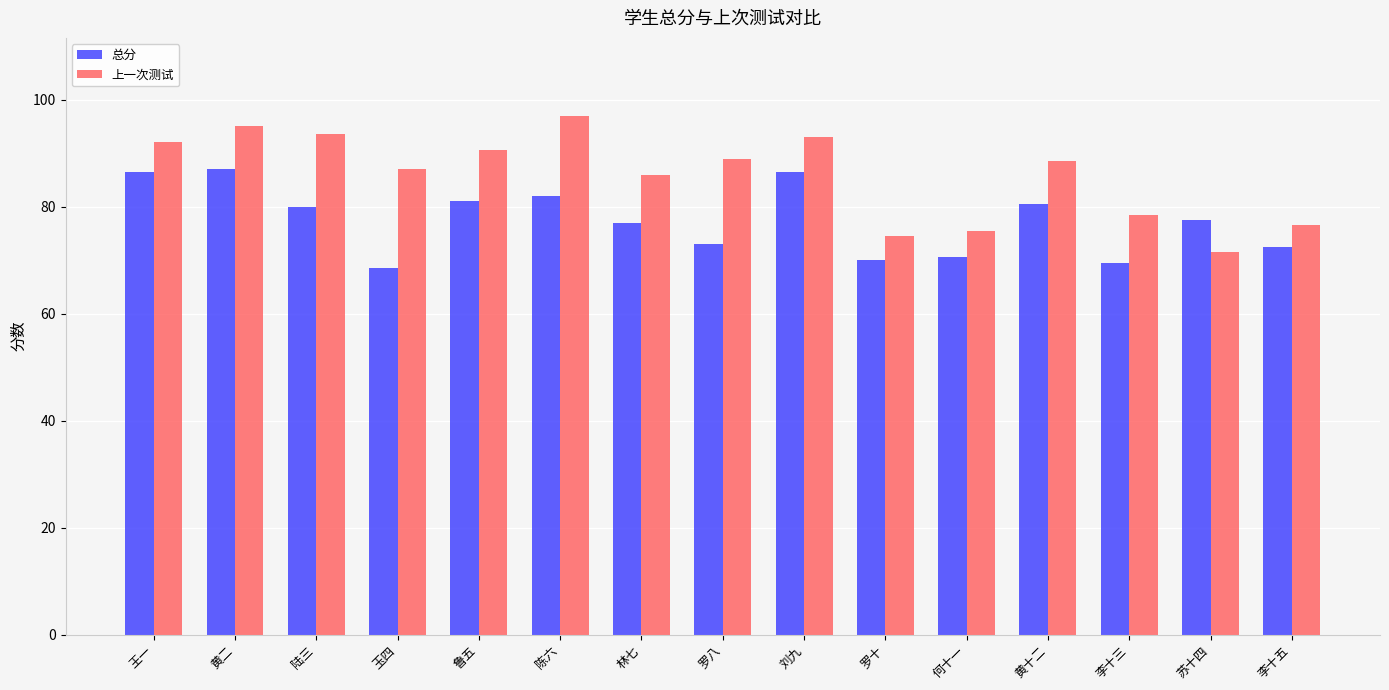

Reading right to left, what are all the values shown in this chart?

总分: 72.5	77.5	69.5	80.5	70.5	70.0	86.5	73.0	77.0	82.0	81.0	68.5	80.0	87.0	86.5
上一次测试: 76.5	71.5	78.5	88.5	75.5	74.5	93.0	89.0	86.0	97.0	90.5	87.0	93.5	95.0	92.0